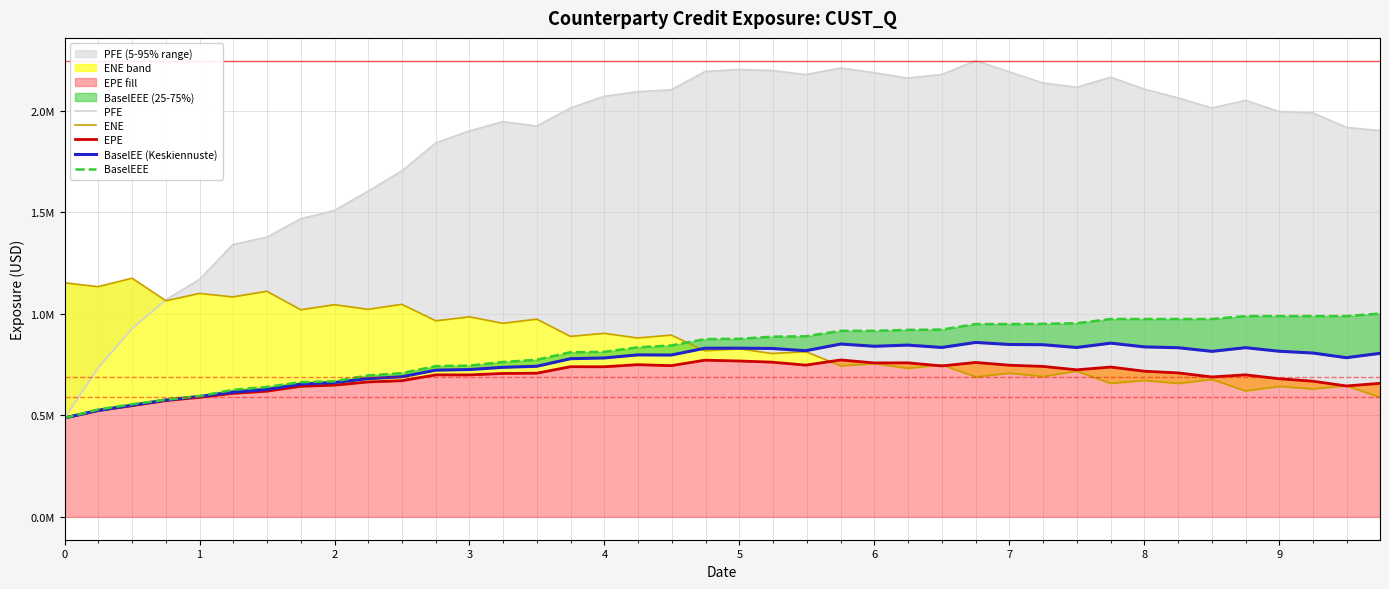

Reading left to right, transcribe all the data shown in this chart.

PFE: 487376.3	734323.0	928468.2	1070007.0	1170211.0	1341431.0	1377999.0	1468962.5	1509792.0	1603596.0	1703975.0	1842531.0	1901447.0	1946905.0	1925386.0	2014006.0	2071520.0	2094800.0	2103744.0	2193708.0	2204059.0	2199084.0	2179064.0	2211228.0	2188118.0	2161680.0	2179180.9	2247252.3	2192087.4	2137716.3	2116791.0	2165682.6	2107569.1	2063828.6	2014284.5	2051706.2	1997186.2	1990293.5	1918700.2	1903073.8
ENE: 1153193.0	1134257.9	1175781.9	1064729.5	1101025.3	1083836.2	1111614.0	1020389.0	1045467.0	1022581.4	1047273.6	966032.1	985583.0	953858.4	974140.6	889319.1	904414.7	881416.4	895713.5	818378.8	828023.5	804944.7	814099.1	744334.9	755803.9	732140.2	749665.7	689882.9	708299.6	691825.7	718082.7	657844.6	672515.3	657758.2	677260.2	621095.6	643072.0	630736.5	646039.8	589083.8
EPE: 487376.3	524013.3	548257.7	573163.0	589085.1	608551.4	619462.3	643392.7	649171.1	664797.7	670990.5	699778.5	699580.0	706612.4	707977.7	739876.1	739640.5	749863.8	745049.9	772095.2	768009.5	762360.7	747734.2	773145.7	758499.4	759001.4	743832.2	760871.6	747158.8	741472.9	724658.7	738300.2	717638.7	709416.8	689438.5	699911.2	680633.8	668664.4	645033.9	658058.0
BaselEE (Keskiennuste): 487376.3	524829.5	549975.6	576084.0	593454.8	614709.2	627763.9	654142.0	662144.8	680946.4	690290.1	723047.6	725963.0	736867.6	742022.1	779330.0	782975.9	798151.5	797390.6	830880.2	831180.1	829779.1	818671.1	851719.2	840527.2	846373.4	834801.5	859424.6	849313.2	848329.1	834609.2	855974.9	837495.1	833516.6	815607.7	833621.0	816171.1	807418.9	784331.4	805763.0
BaselEEE: 487376.3	528772.5	554979.6	577333.3	595208.8	625572.2	640185.9	663871.6	667921.8	696769.9	708164.5	742968.6	745309.0	762986.0	774232.1	811162.3	813063.9	835438.5	844400.6	875903.2	877431.1	887696.1	889936.7	916533.2	916533.2	921125.2	922758.6	949994.6	949994.6	950891.6	953953.6	974884.9	974884.9	974884.9	974884.9	989244.0	989244.0	989244.0	989244.0	1001678.0